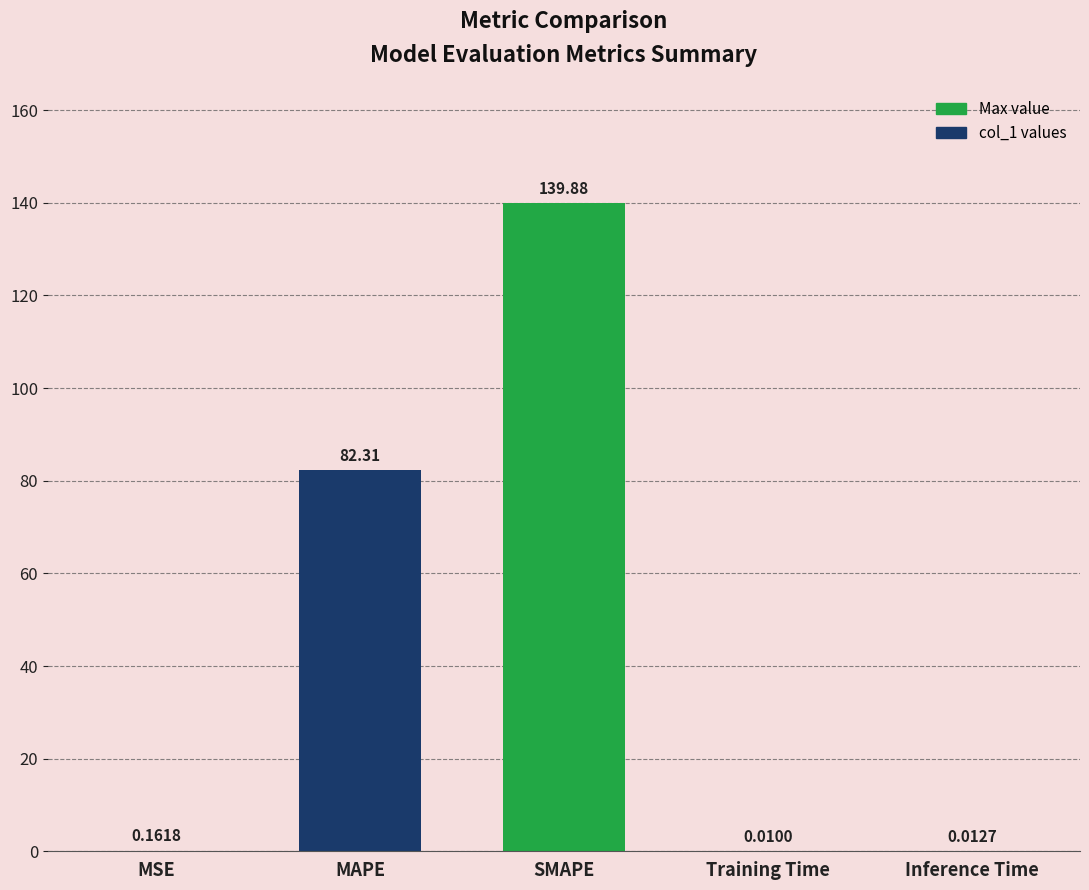

At which label is the value closest to 69?

MAPE